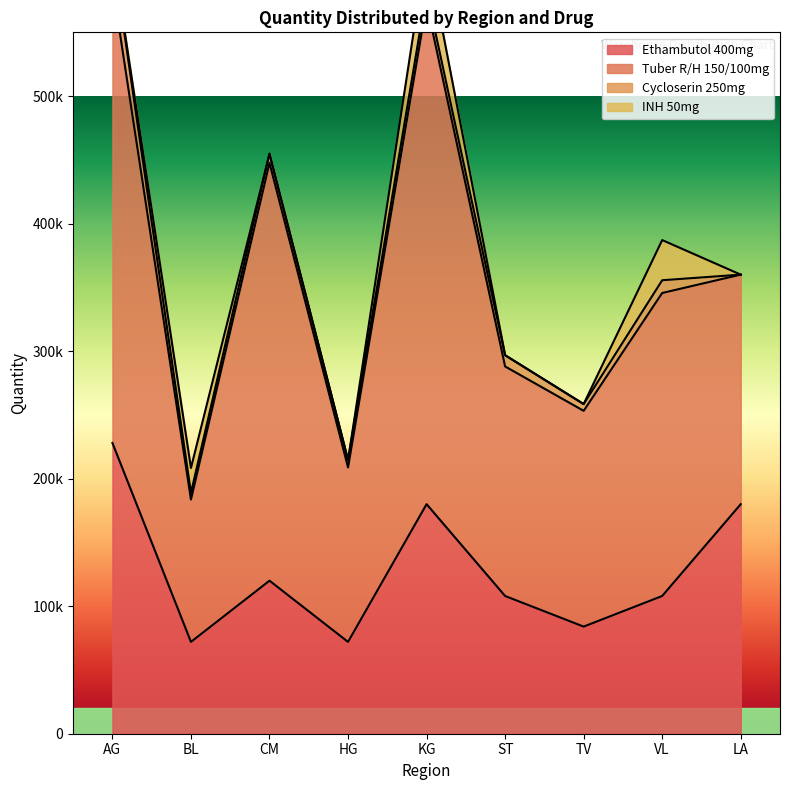

True or false: Tuber R/H 150/100mg and Cycloserin 250mg cross at least once.

False